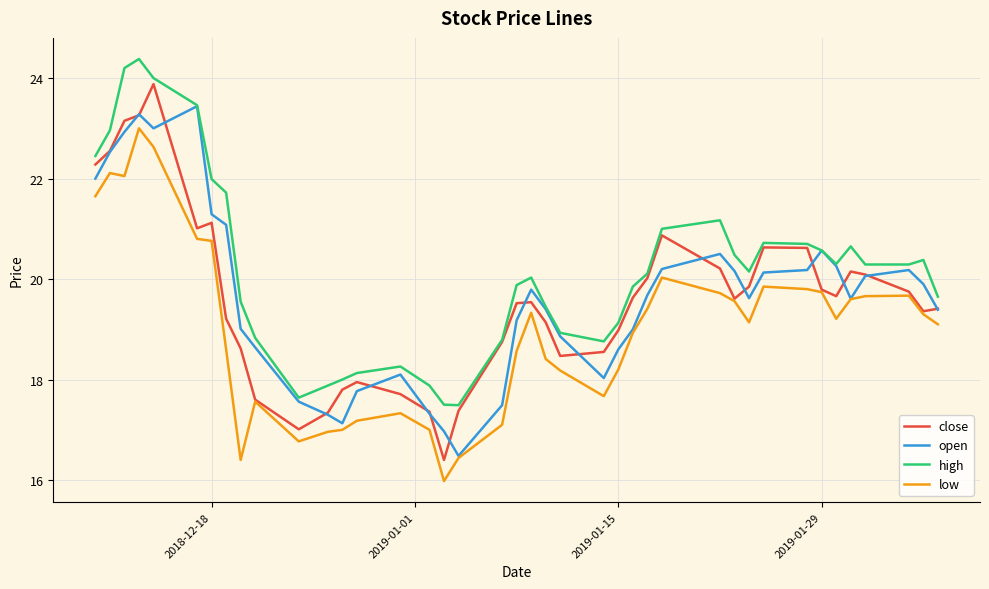

List the series in order of their peak value, highest first.

high, close, open, low